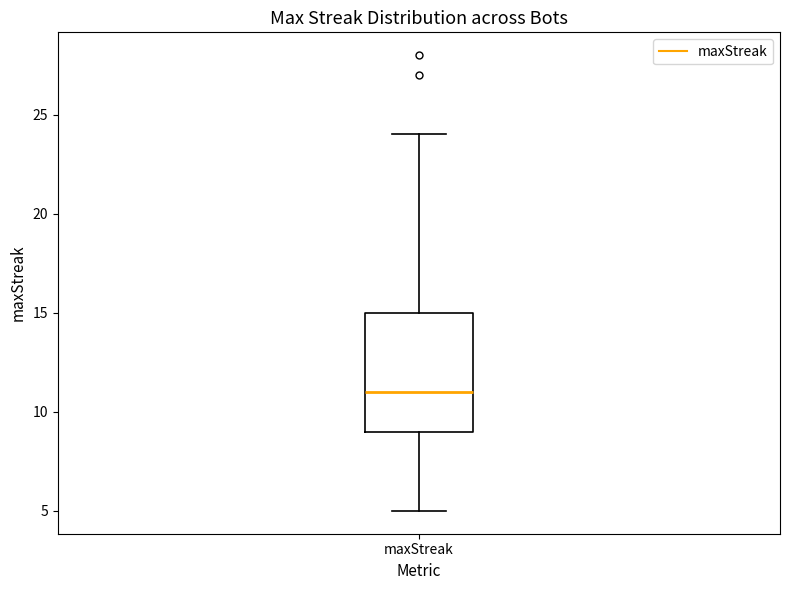

Where does the upper whisker of the box for maxStreak end on the y-axis? The values are not printed on the chart, so give them approximately, as read against the axis.

24